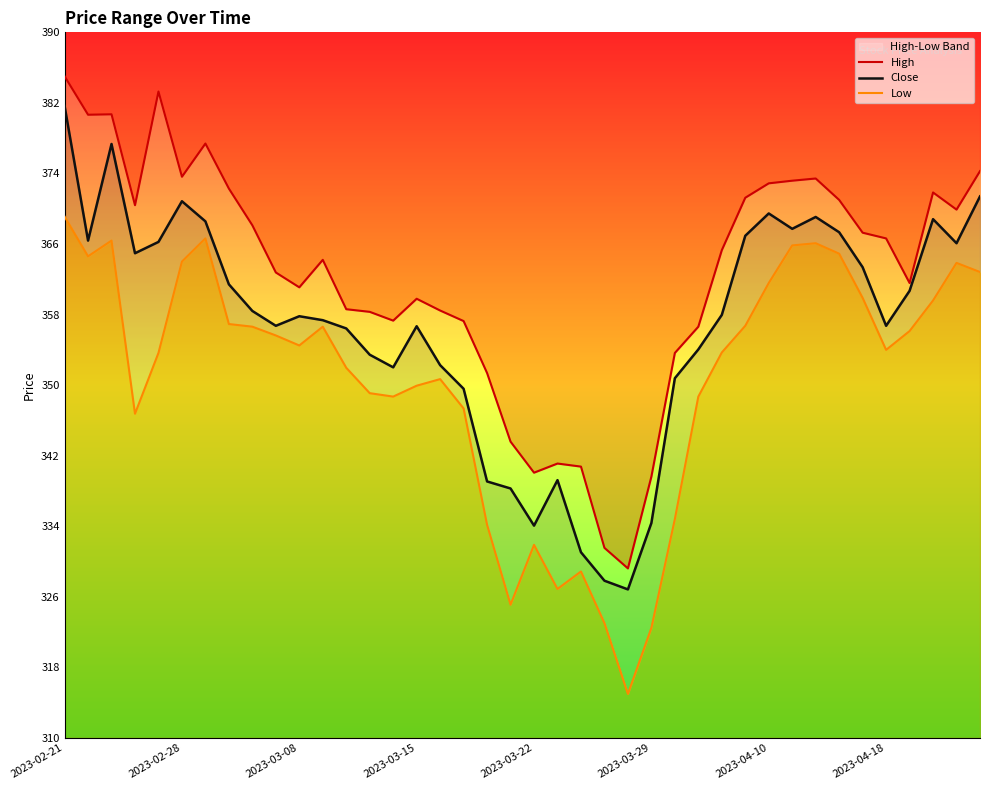

At which label does Close reach its peak?

2023-02-21